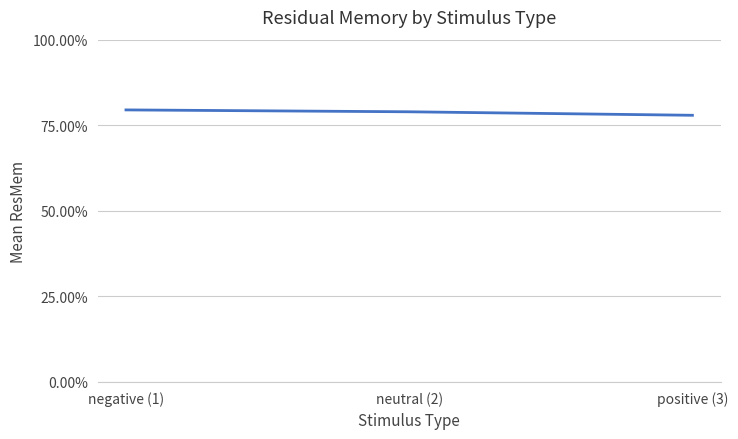

Between positive (3) and neutral (2), which is larger?

neutral (2)